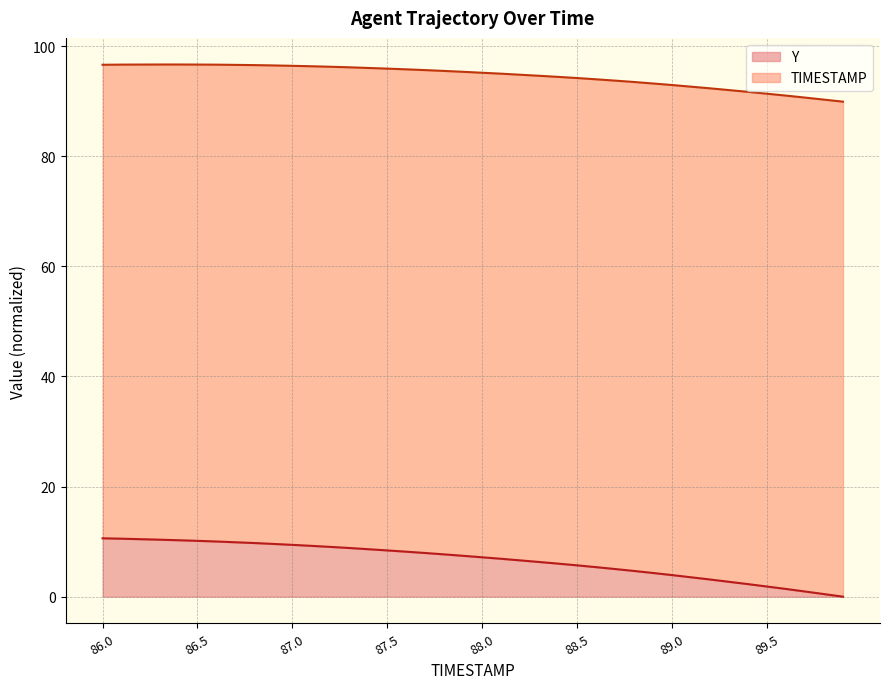

What is the total value across all series at 89.0?

92.9